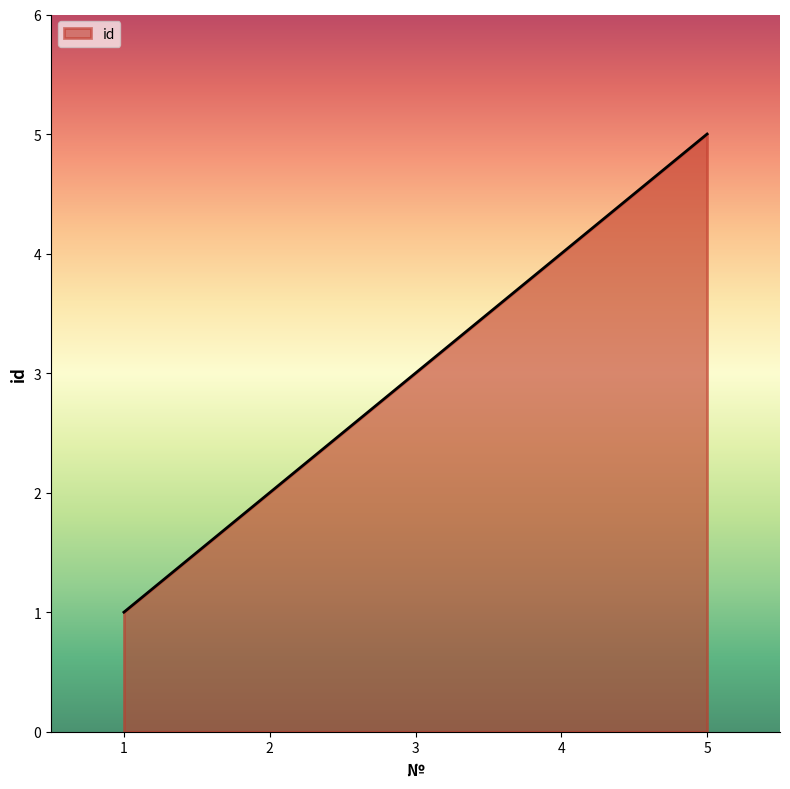

True or false: there are more than 2 points higher than both neighbors.

False